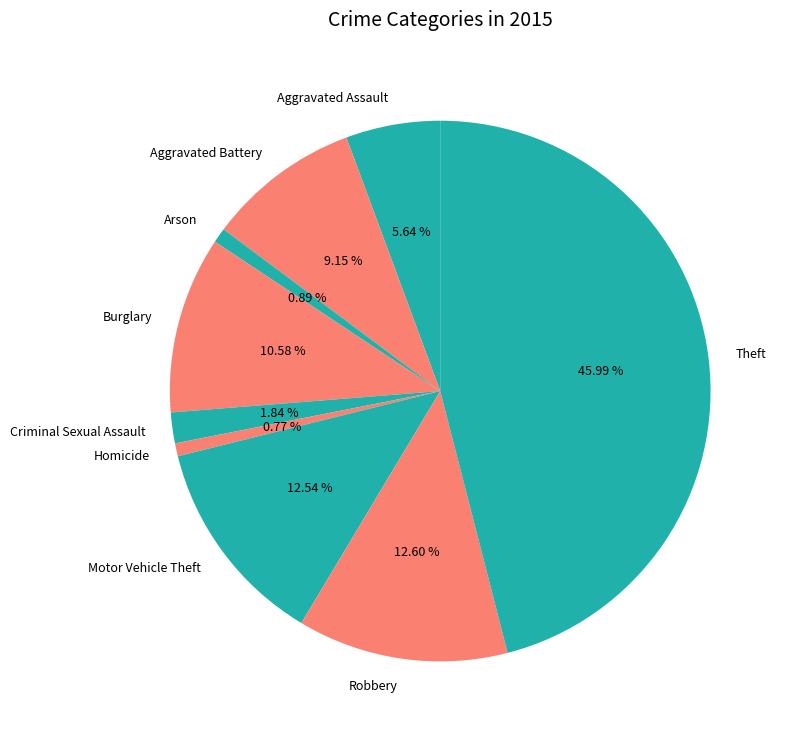

What is the total percentage of Aggravated Assault and Theft?

51.6%